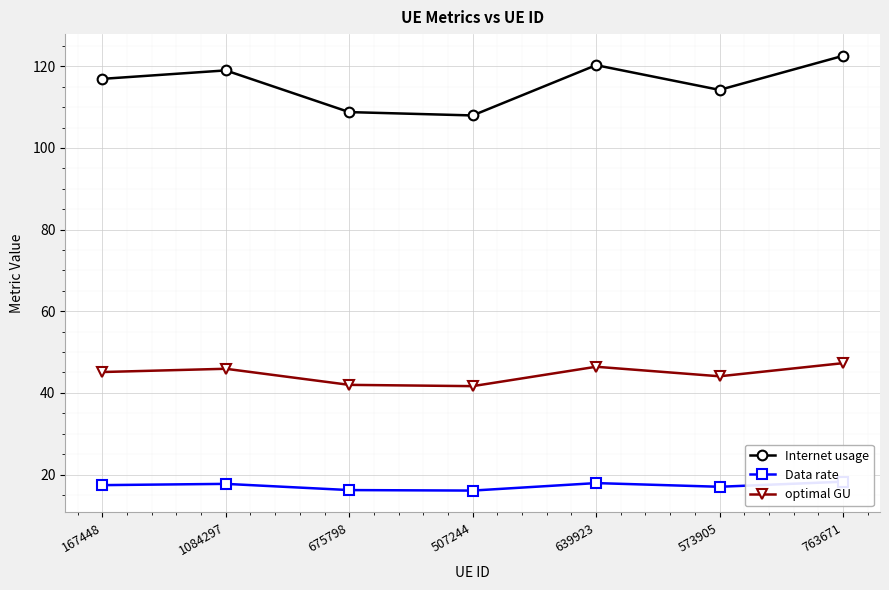

Is it true that Internet usage equals 116.9 at 167448?

True